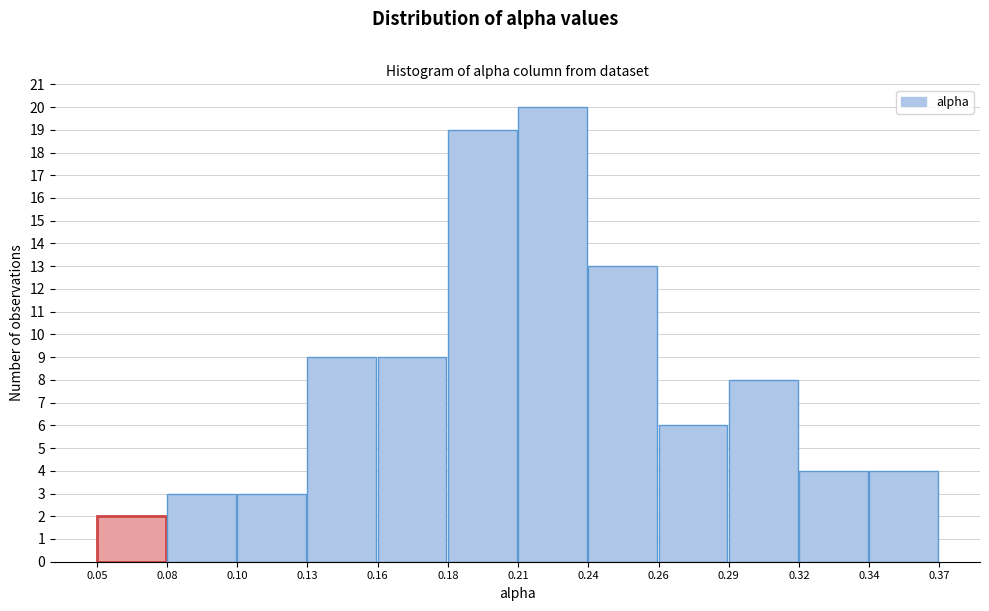

Reading right to left, list all the values displayed in this chart.

0.34=4	0.32=4	0.29=8	0.26=6	0.24=13	0.21=20	0.18=19	0.16=9	0.13=9	0.10=3	0.08=3	0.05=2